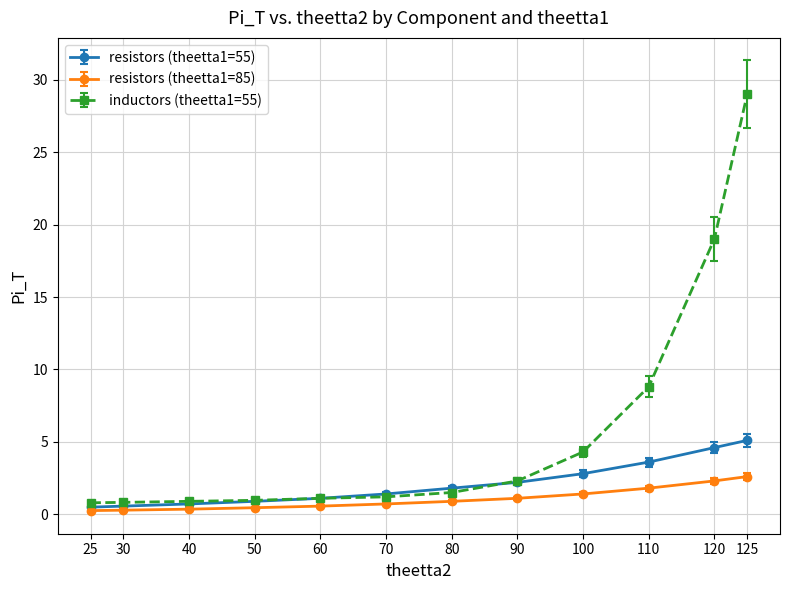

Which series ends up on top after the final intersection of resistors (theetta1=55) and inductors (theetta1=55)?

inductors (theetta1=55)